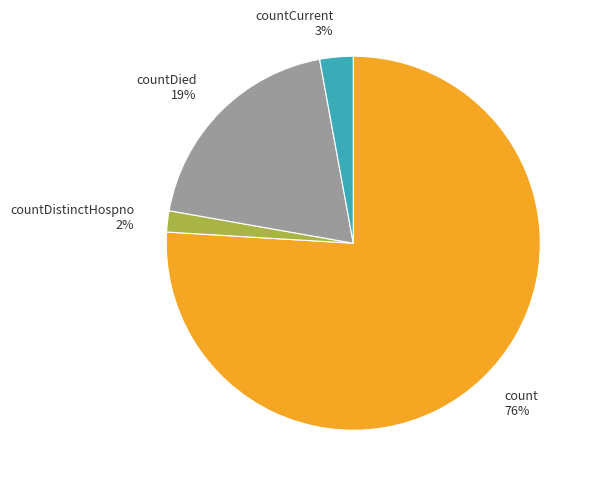

To the nearest percent, what portion does countDied 19% represent?

19%